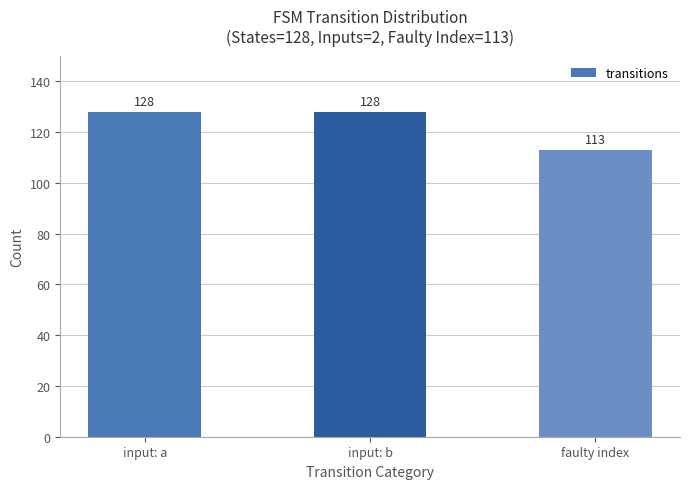

What is the difference between the maximum and minimum values?

15